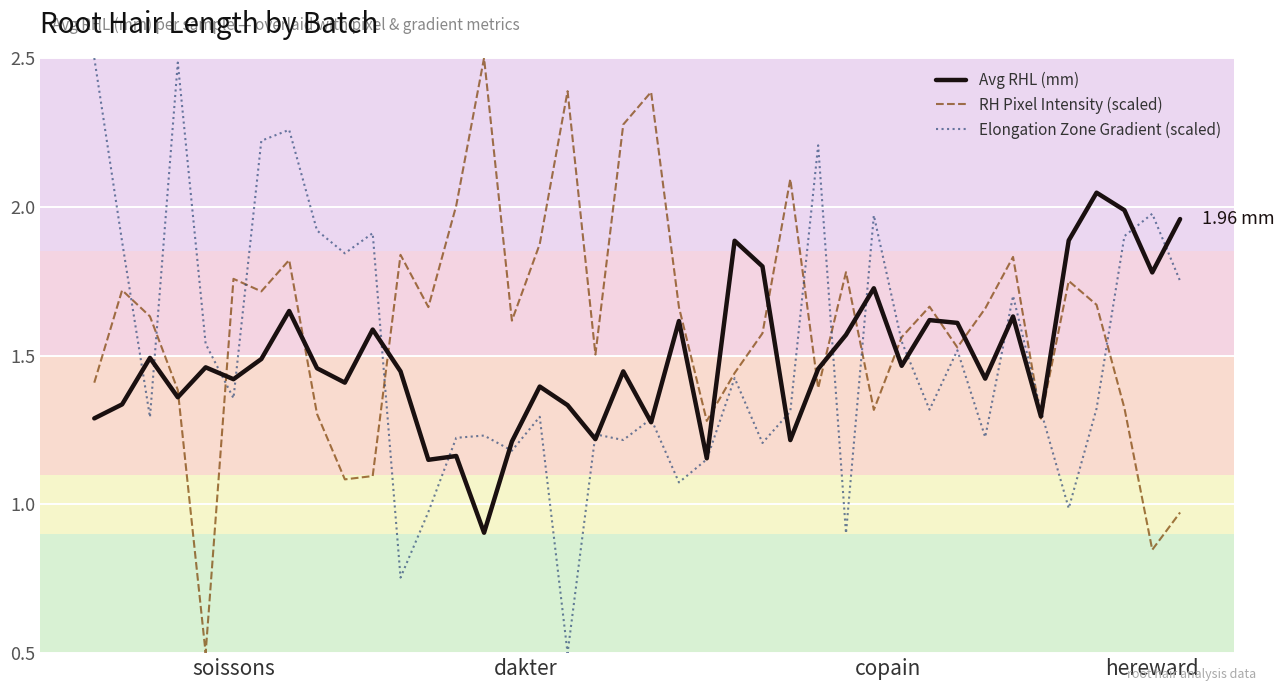

What are all the series names shown in the legend?

Avg RHL (mm), RH Pixel Intensity (scaled), Elongation Zone Gradient (scaled)